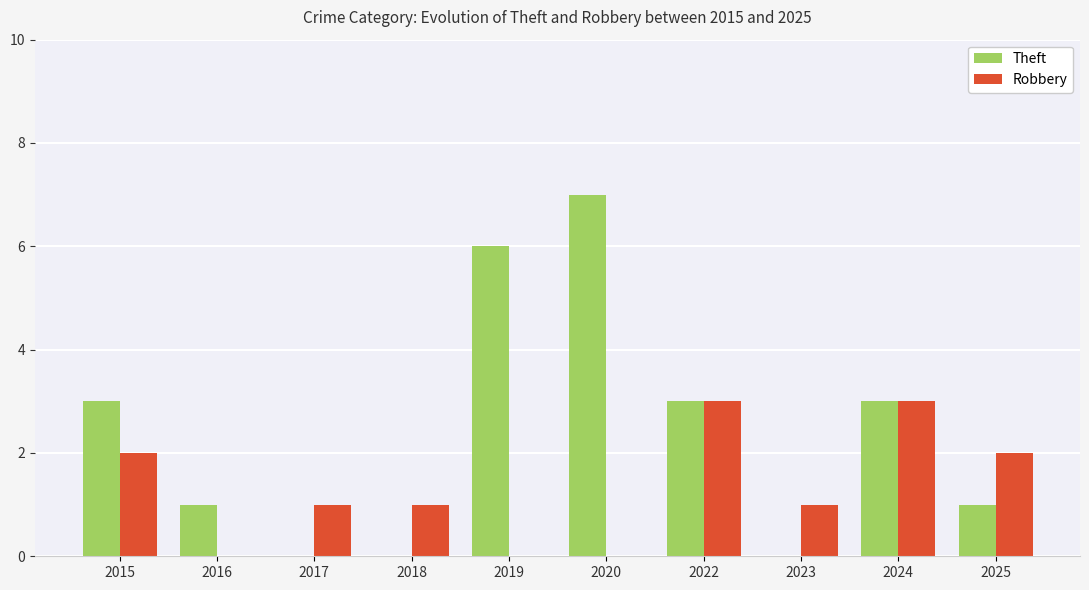

Does the chart contain stacked bars?

No